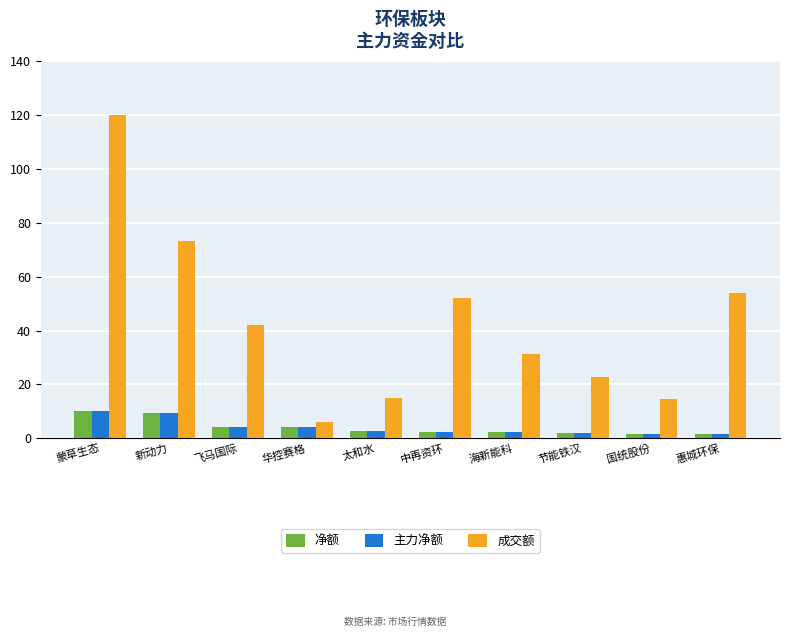

What position from the left is 蒙草生态?

1